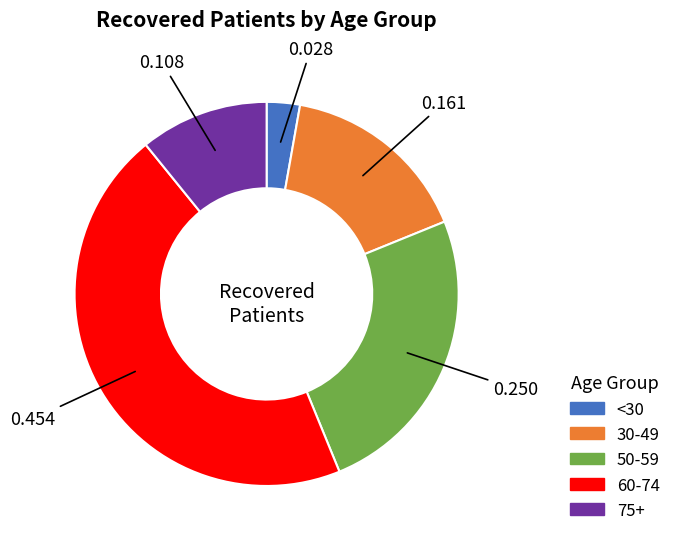

Does any single category account for the majority?

No